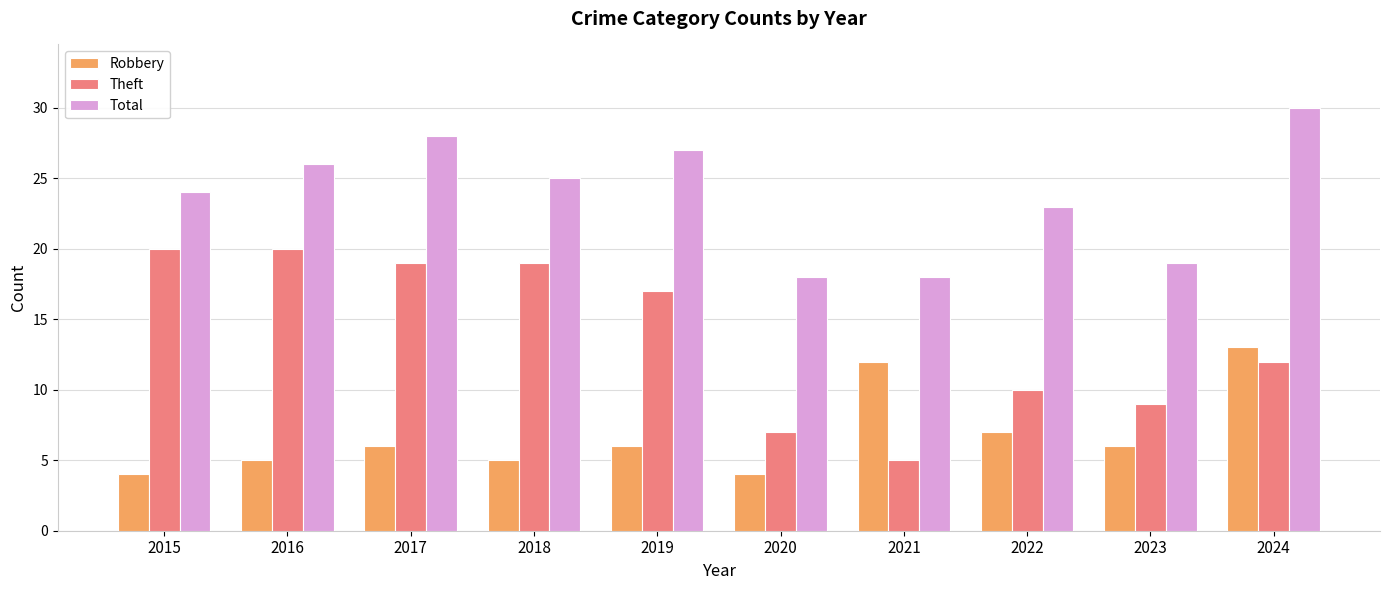

What is the smallest value displayed?

4